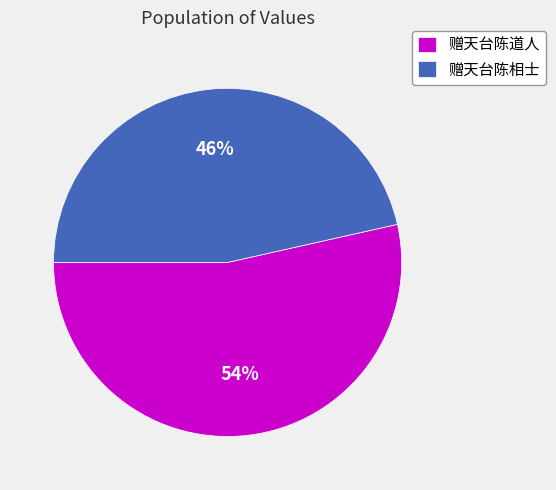

How many slices are in this pie chart?

2